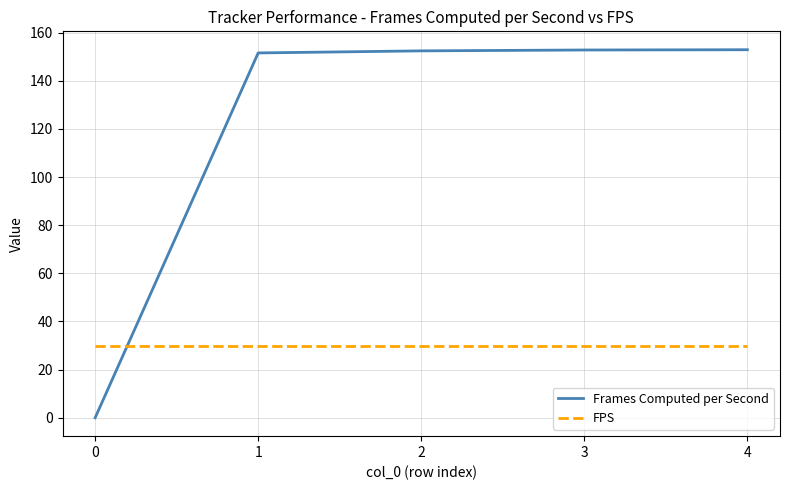

After their last crossing, which series has the higher values: Frames Computed per Second or FPS?

Frames Computed per Second